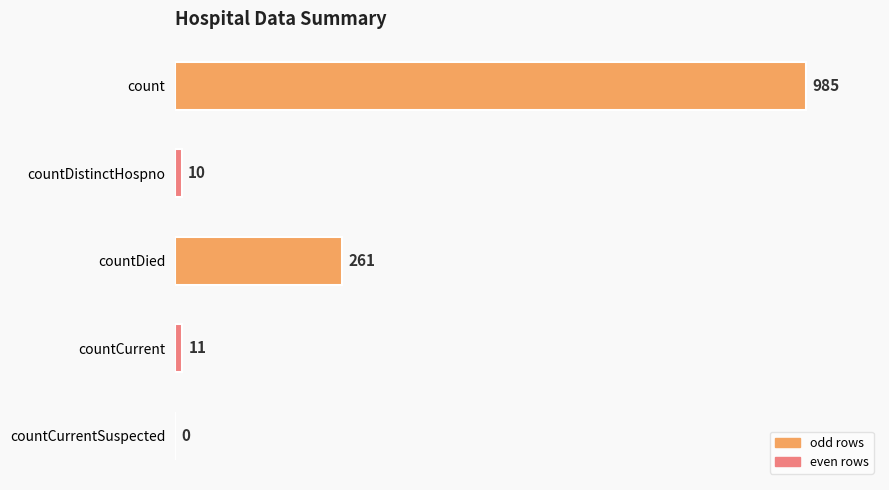

Between count and countCurrent, which is larger?

count